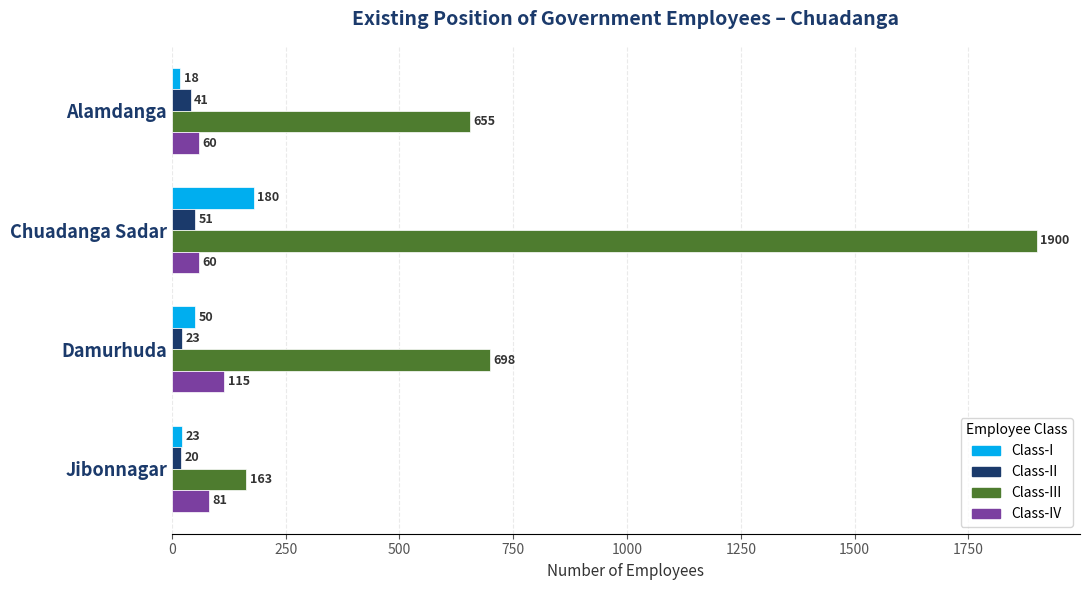

What is the difference between the Class-IV values at Jibonnagar and Damurhuda?

34